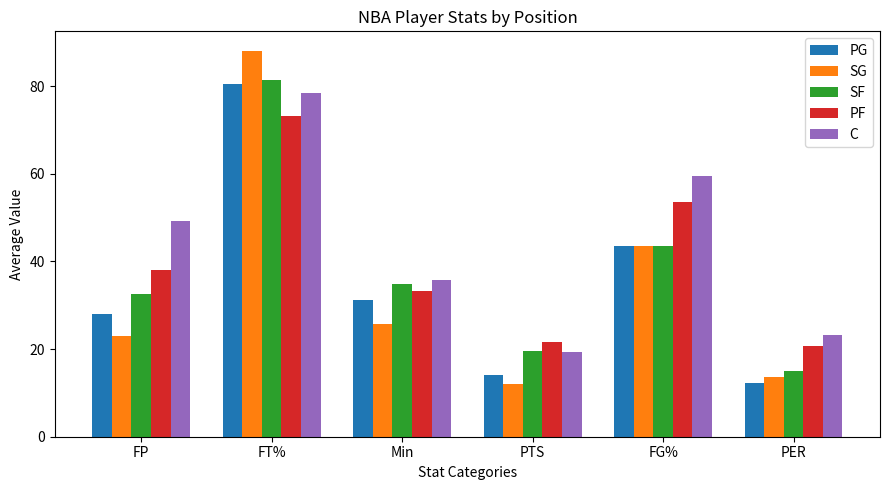

List the labels in order of PG value, smallest first.

PER, PTS, FP, Min, FG%, FT%